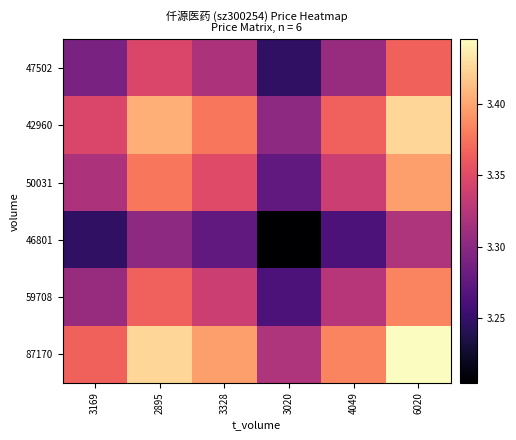

Which series has the largest total across all categories?

87170